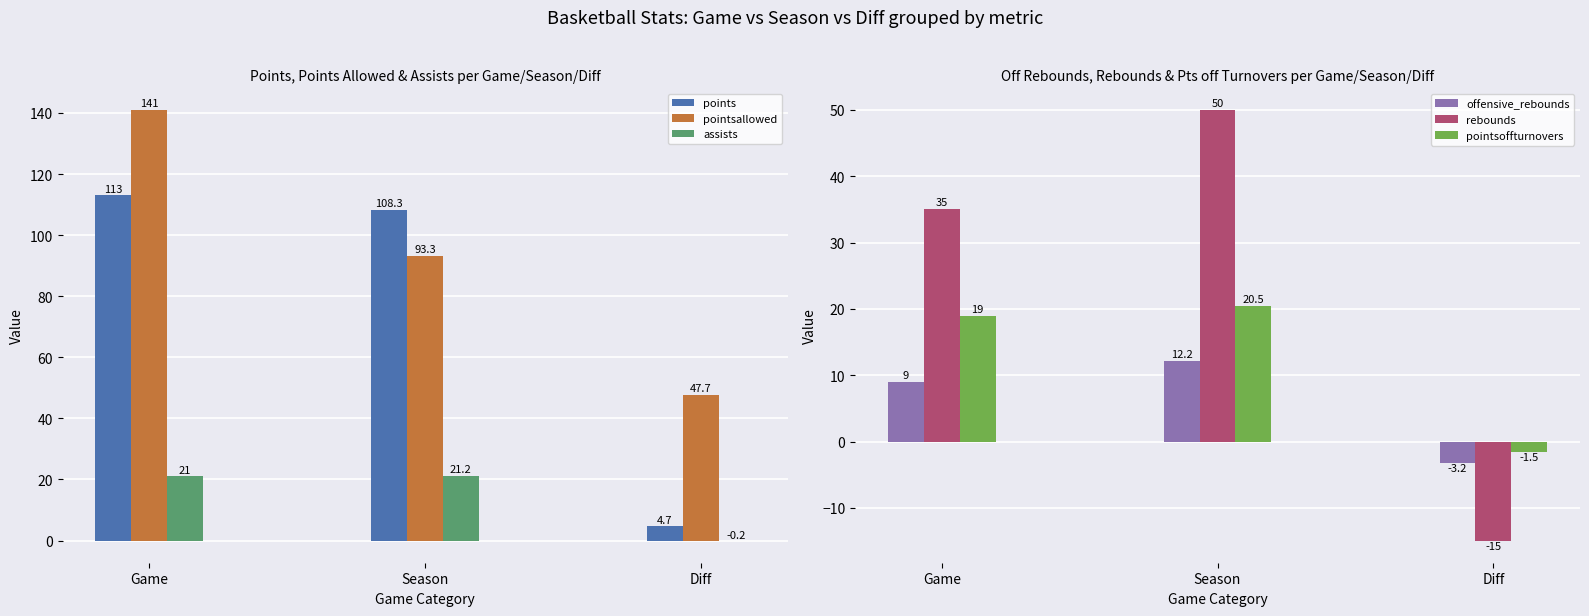

Is it true that pointsallowed equals 57.4 at Game?

False